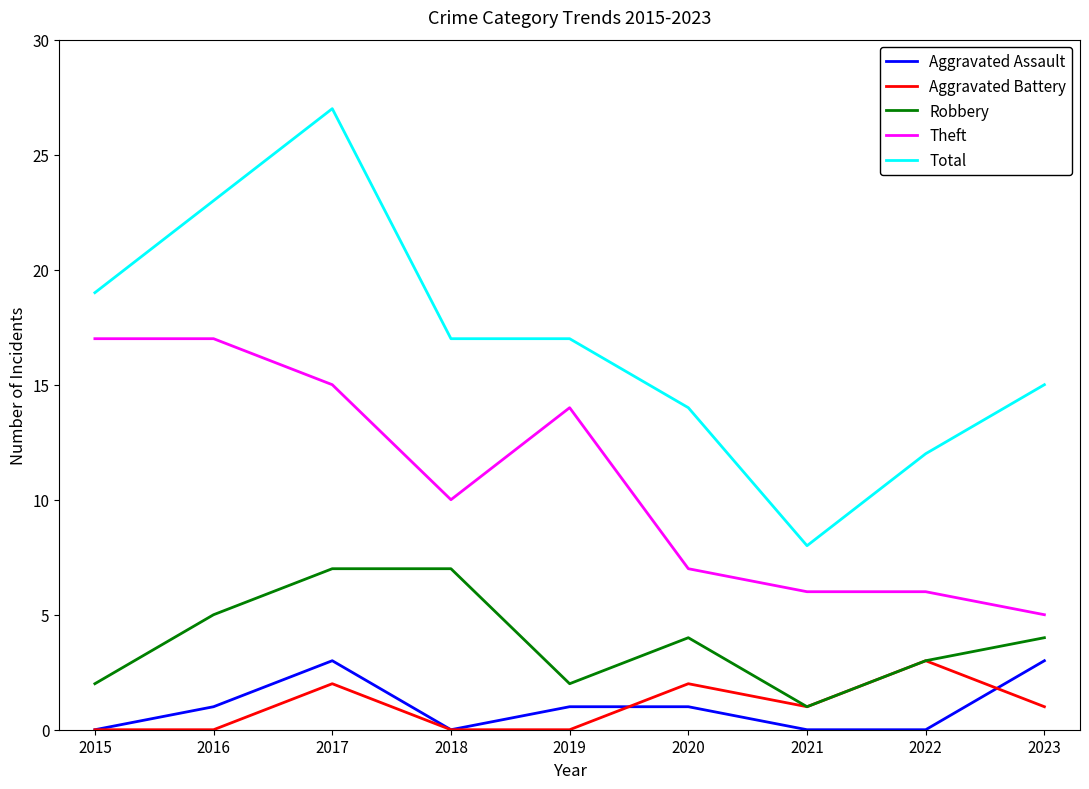

What value does the Aggravated Assault series have at 2023?

3